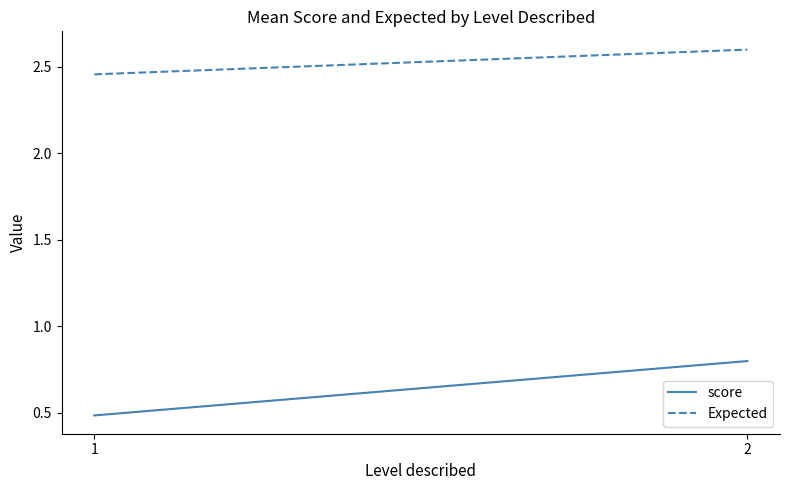

Does the chart have visible grid lines?

No